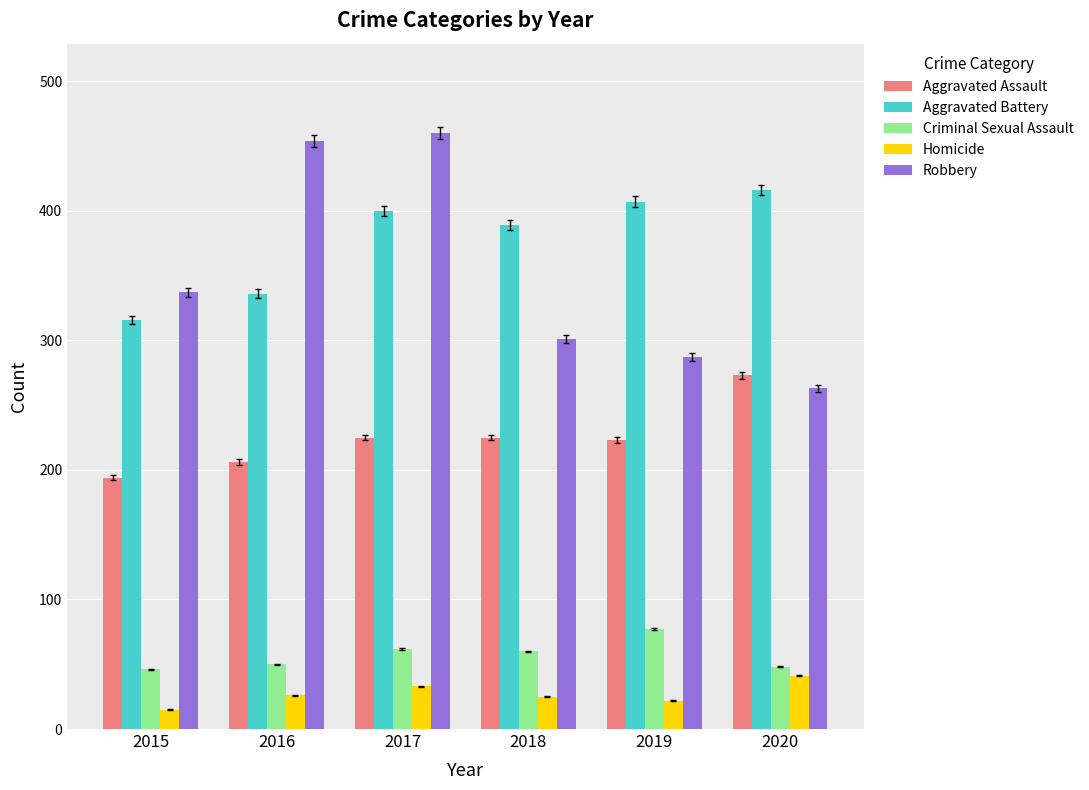

What is the difference between the maximum and second lowest values in the Aggravated Battery series?

80